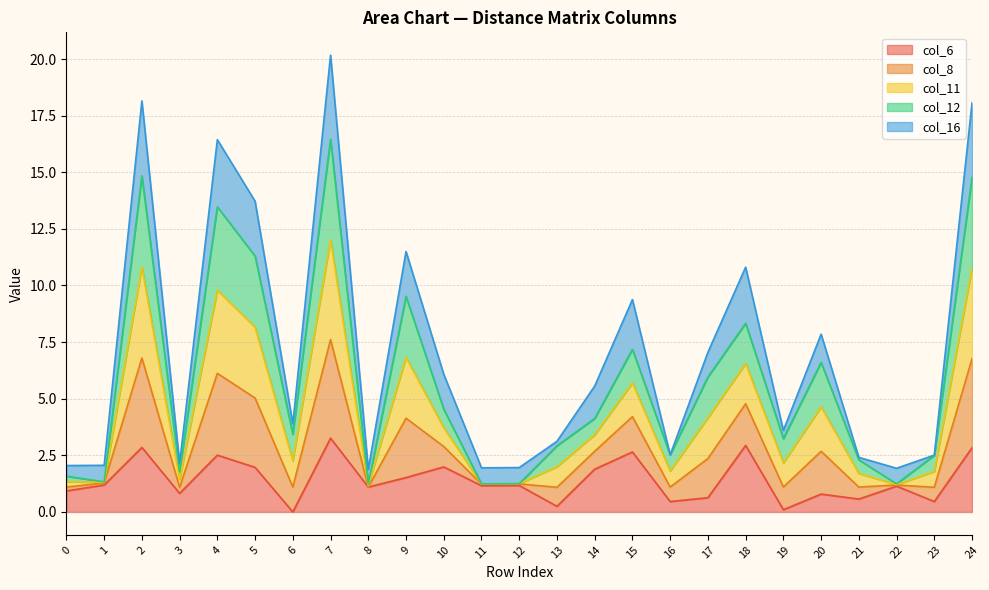

What is the maximum value for col_6?

3.3